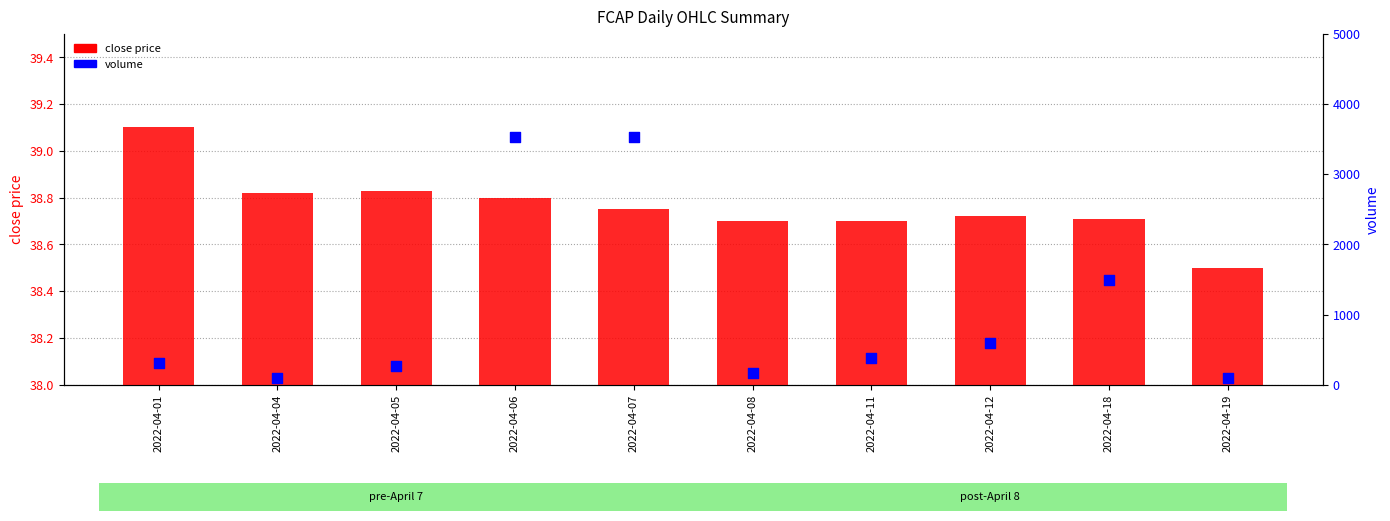

What is the total value across all series at 2022-04-12?

638.7